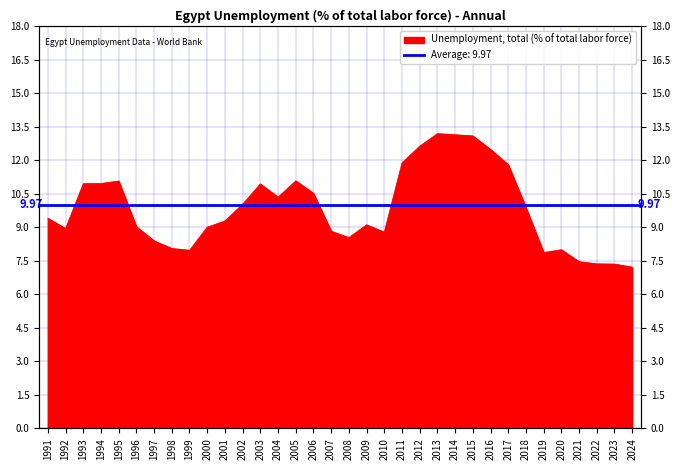

At which category does the chart reach its minimum across all series?

2024